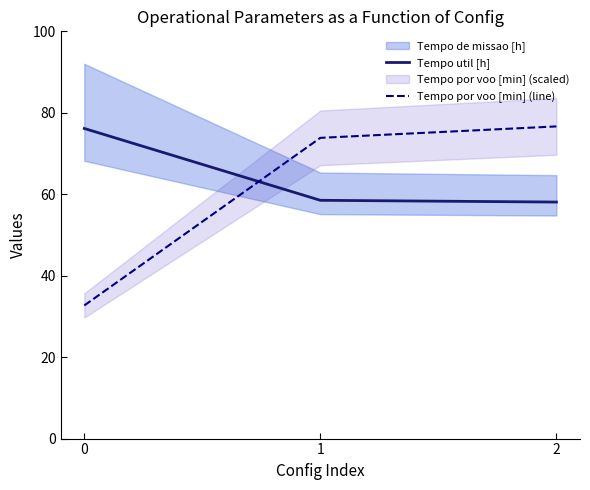

Which series has the widest spread of values?

Tempo por voo [min] (line)